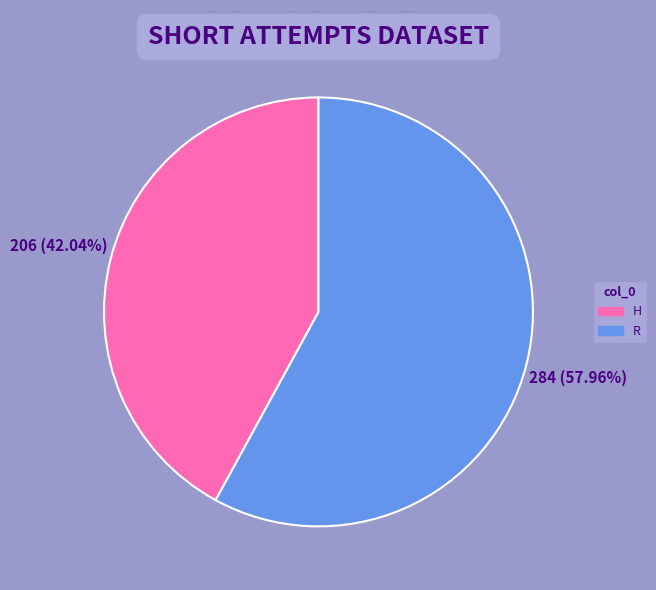

What percentage is the R slice, to the nearest percent?

58%